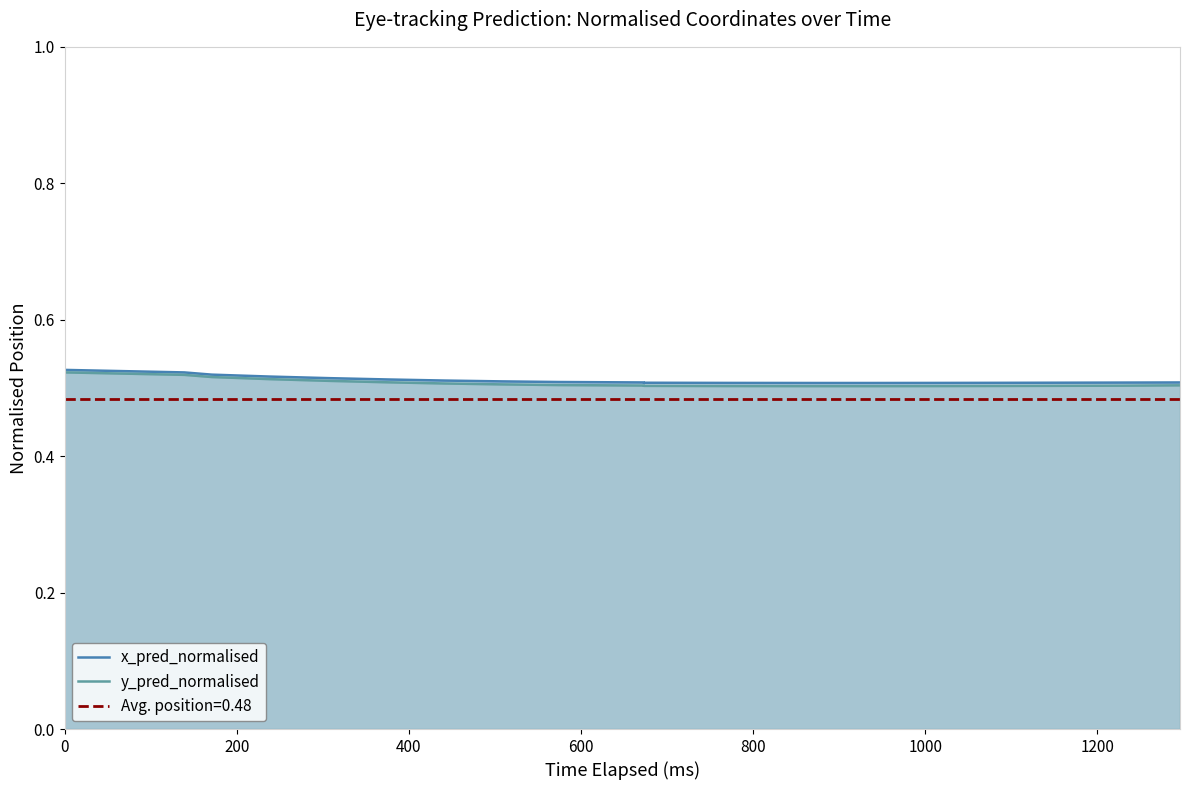

How many interior local valleys does the y_pred_normalised series have?

1